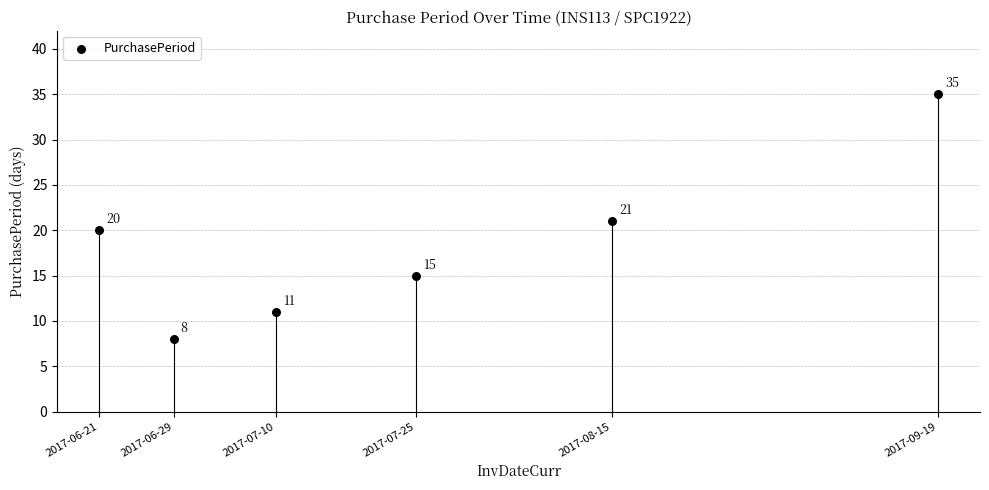

What Y value in the scatter plot is closest to 21?

21